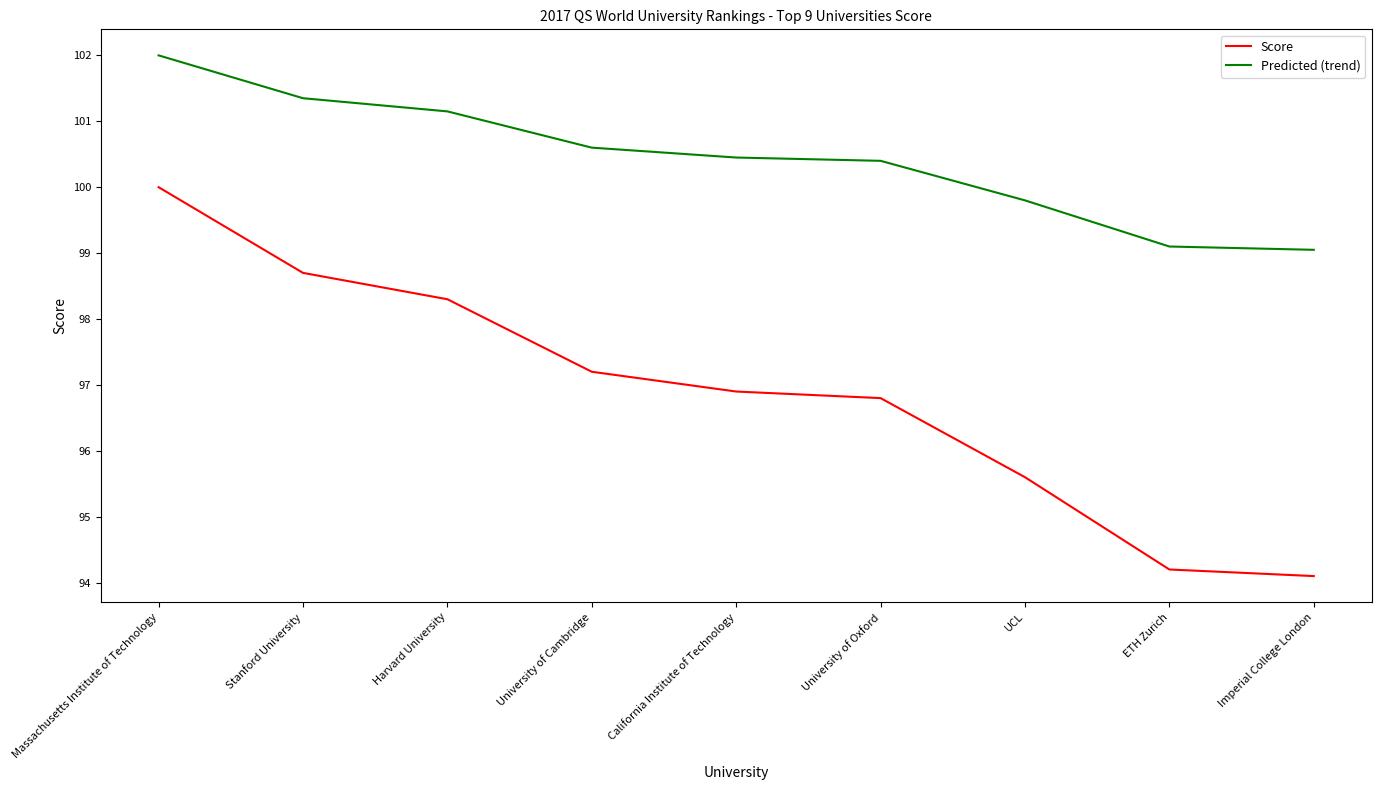

List the labels in order of Score value, smallest first.

Imperial College London, ETH Zurich, UCL, University of Oxford, California Institute of Technology, University of Cambridge, Harvard University, Stanford University, Massachusetts Institute of Technology